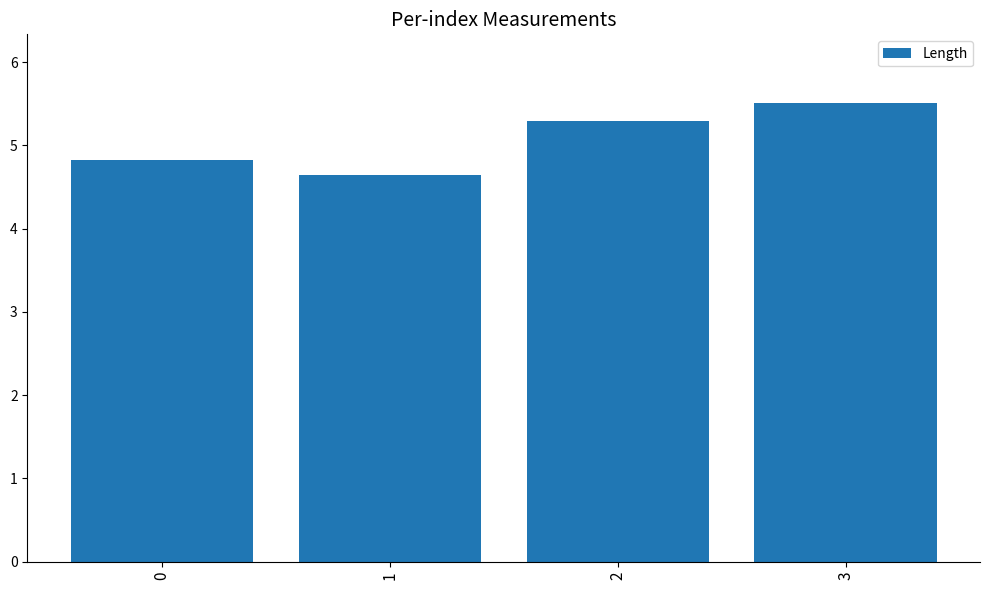

Reading left to right, extract all data points from this chart.

0=4.8	1=4.6	2=5.3	3=5.5